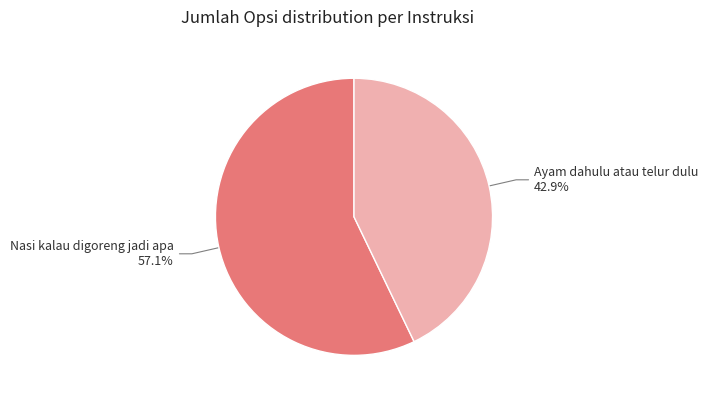

Is there any slice that represents more than half of the pie?

Yes